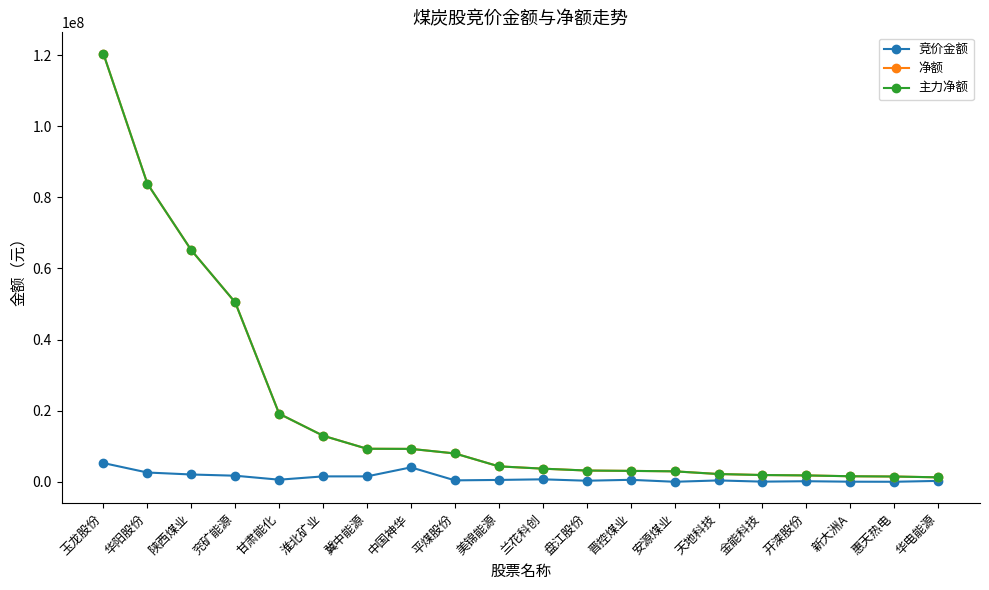

List the labels in order of 竞价金额 value, largest first.

玉龙股份, 中国神华, 华阳股份, 陕西煤业, 兖矿能源, 冀中能源, 淮北矿业, 兰花科创, 甘肃能化, 晋控煤业, 美锦能源, 平煤股份, 天地科技, 盘江股份, 华电能源, 开滦股份, 金能科技, 新大洲A, 惠天热电, 安源煤业